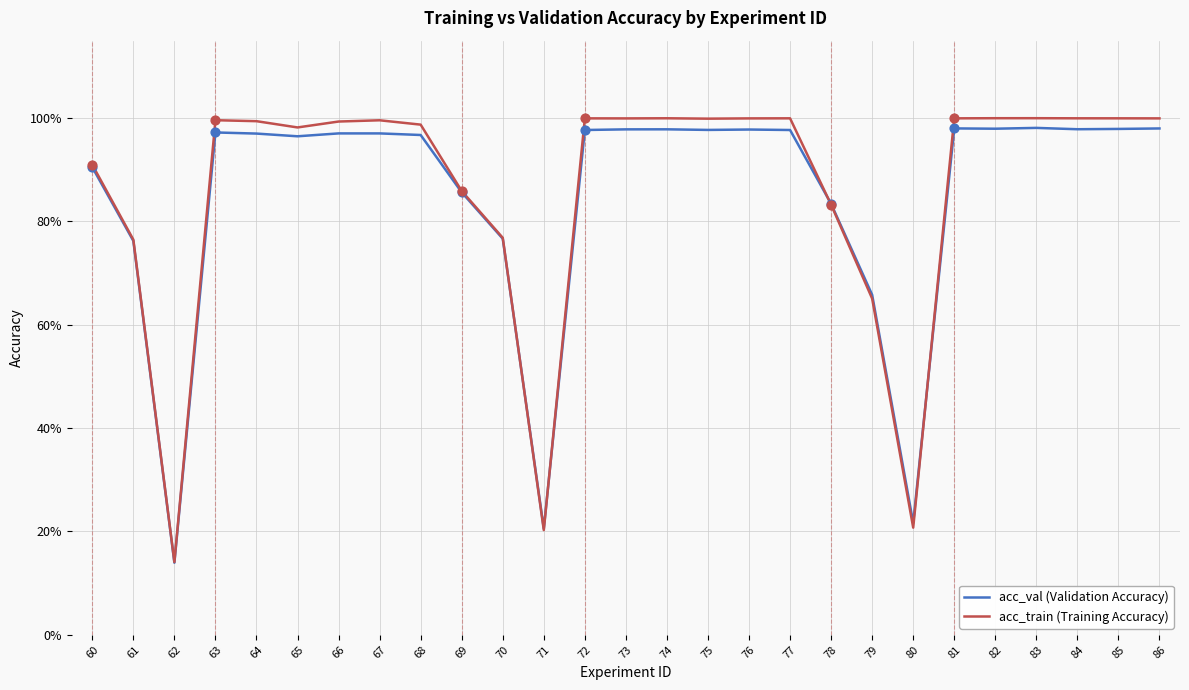

At which category is the sum across all series the highest?

83